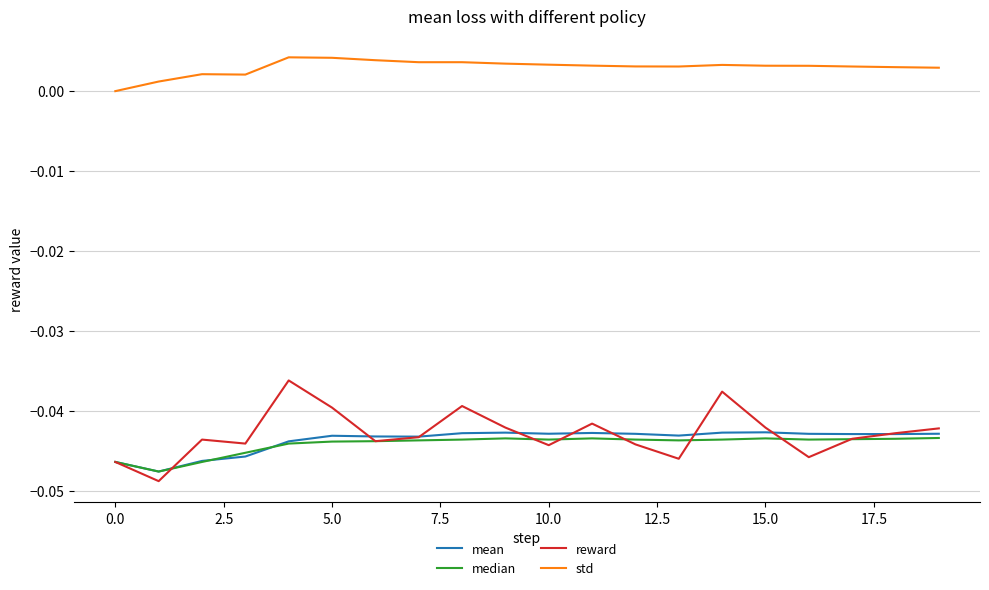

Which series has the largest total across all categories?

std